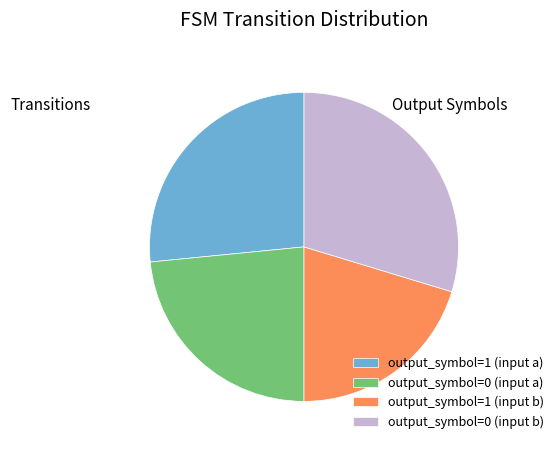

Rank the categories by value from highest to lowest.

output_symbol=0 (input b), output_symbol=1 (input a), output_symbol=0 (input a), output_symbol=1 (input b)